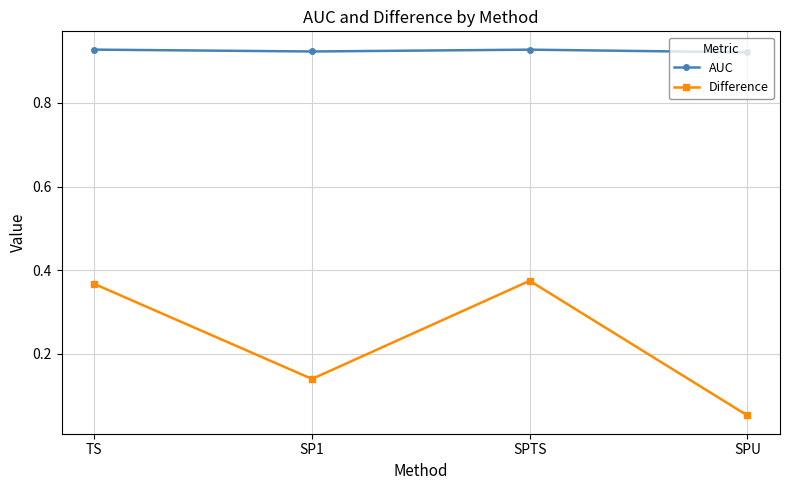

Is this an area chart (filled region under the line)?

No